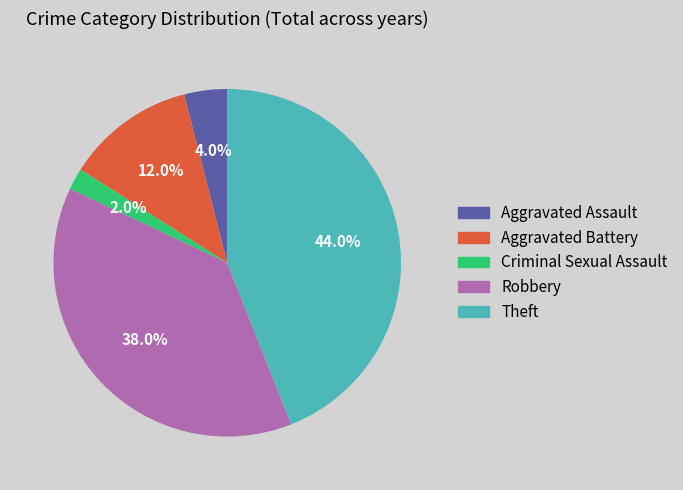

Is there any slice that represents more than half of the pie?

No